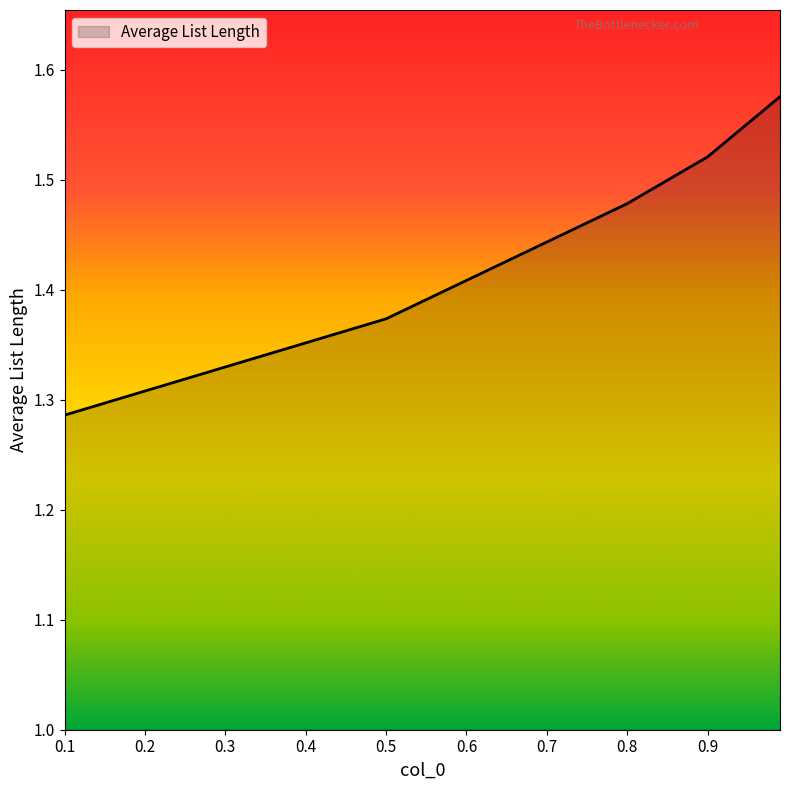

How many categories are shown in the chart?

5